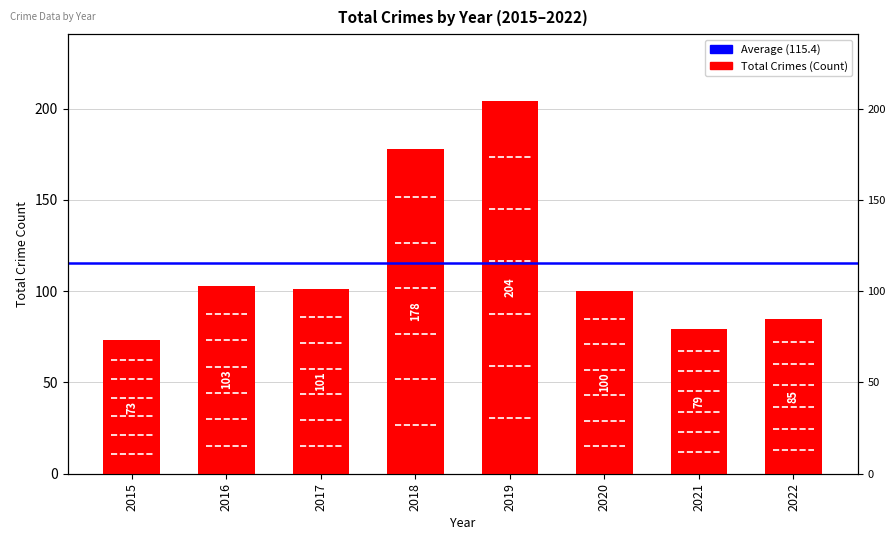

What is the change in value from 2015 to 2019?

+131